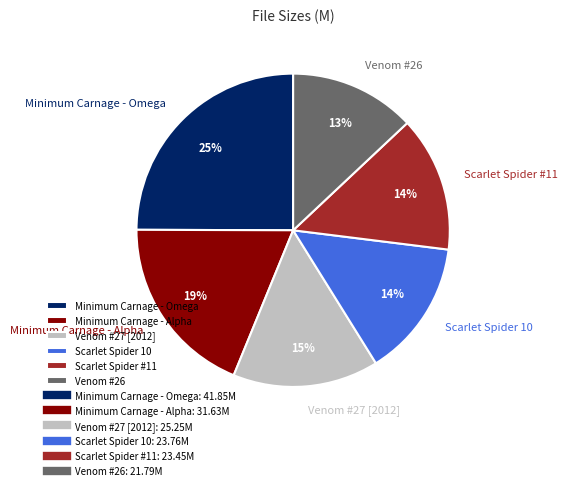

Does any single category account for the majority?

No